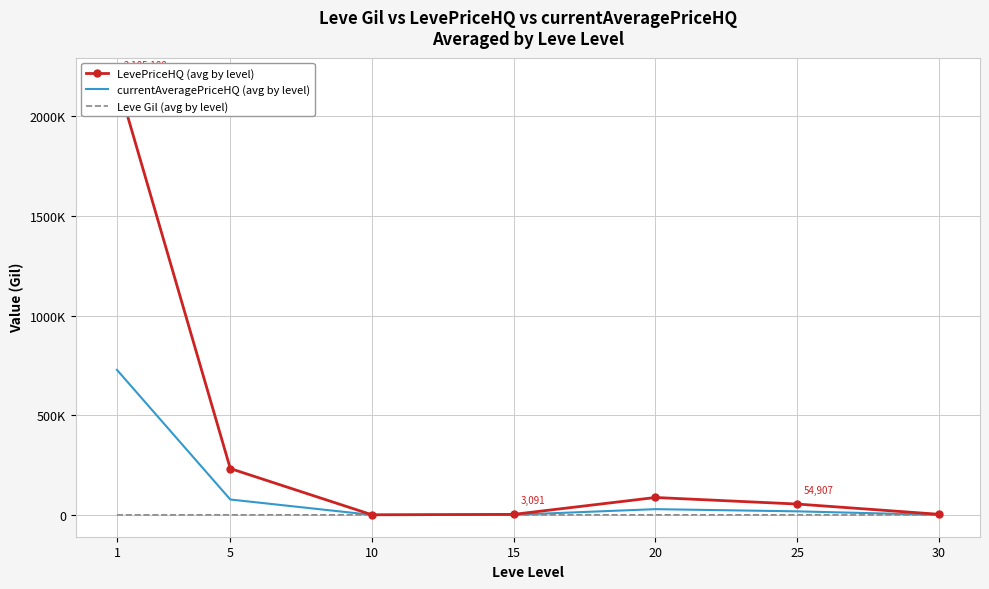

At which category is the sum across all series the highest?

1